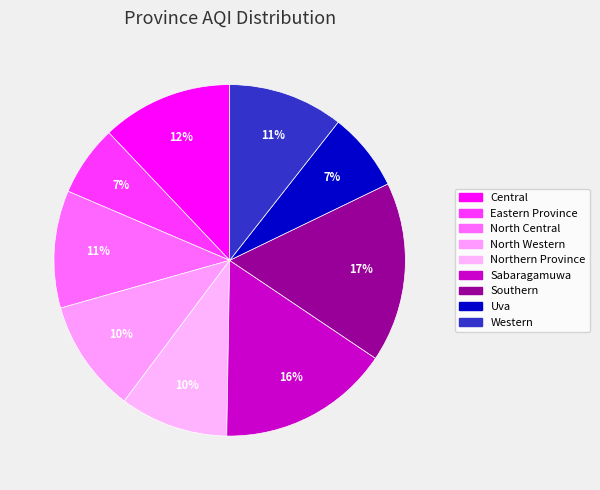

Which category has the biggest portion of the pie?

Southern